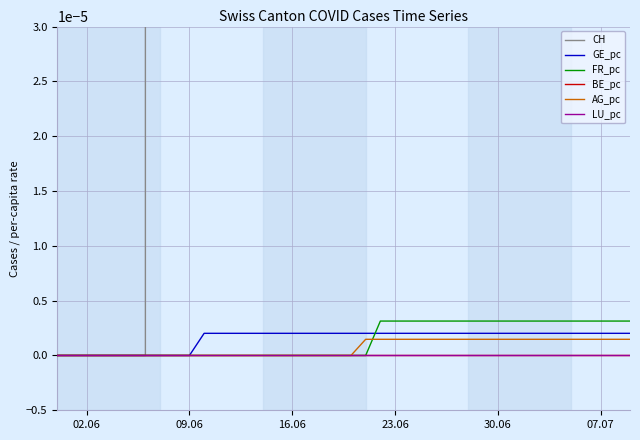

True or false: LU_pc has more than 0 points higher than both neighbors.

False